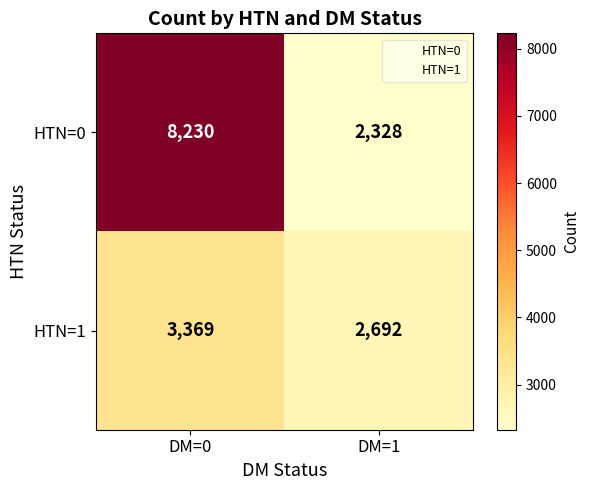

What is the total value across all series at DM=1?

5020